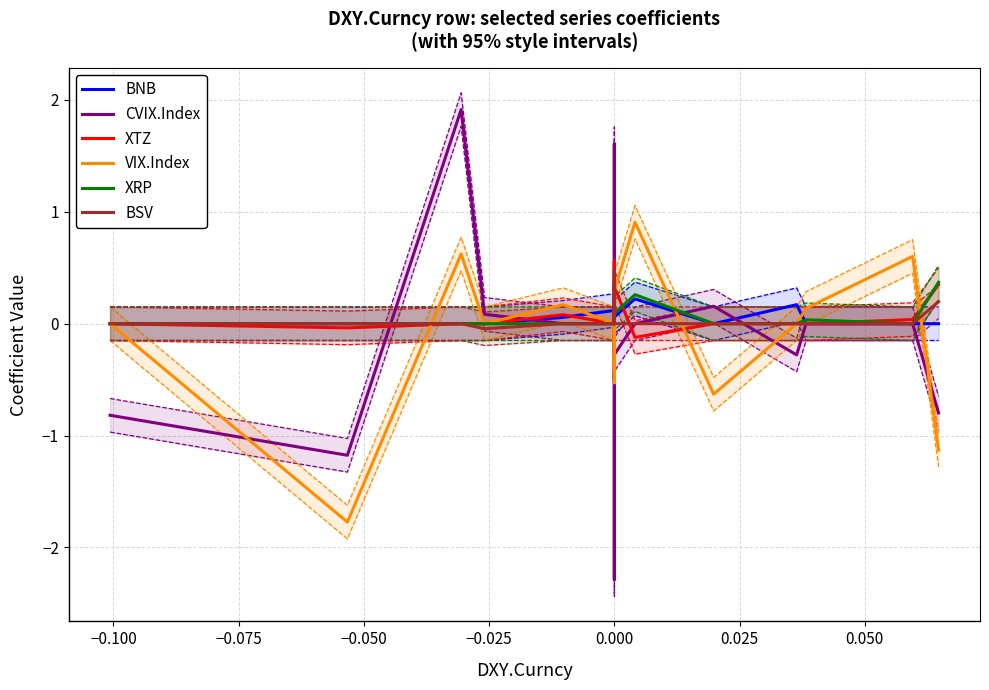

What is the difference between the maximum and minimum values in the XRP series?

0.4